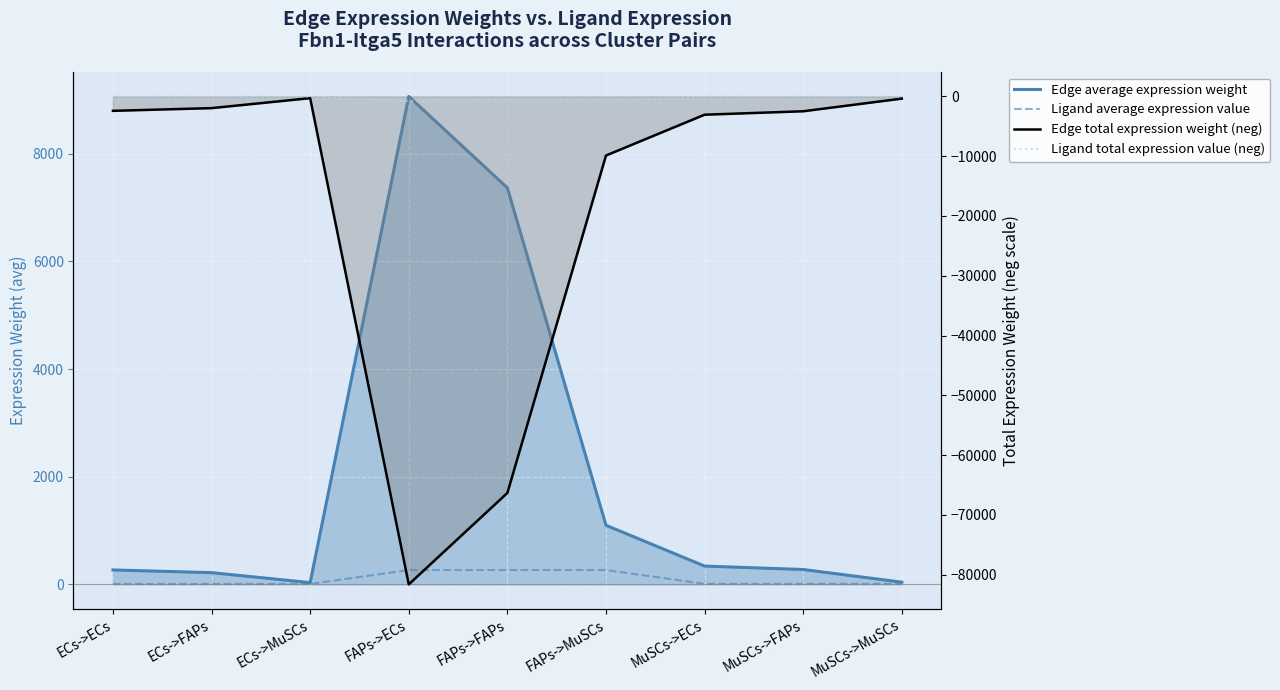

True or false: Edge average expression weight and Edge total expression weight (neg) cross at least once.

False